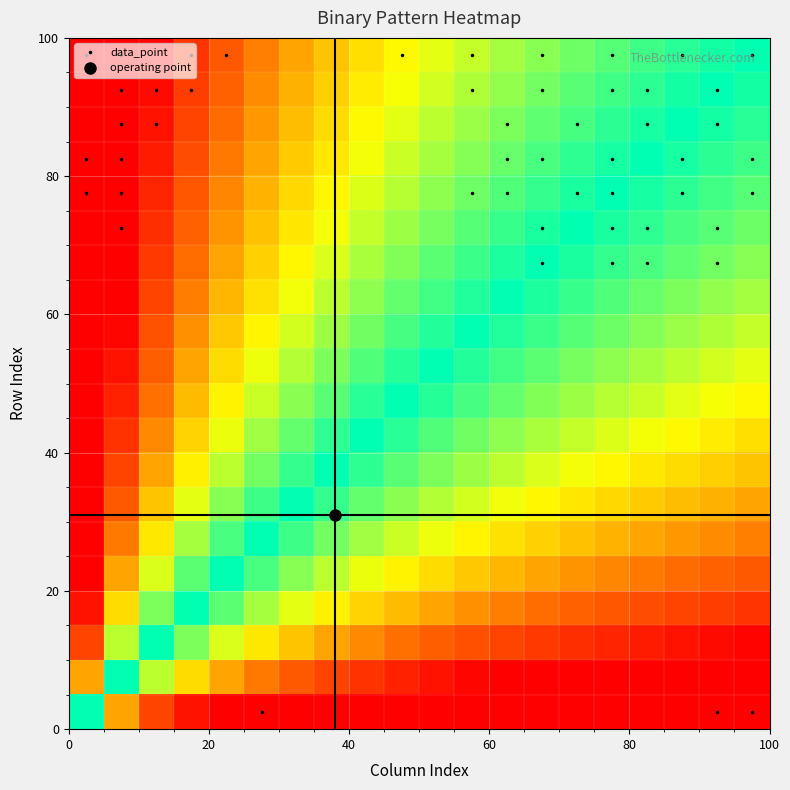

What is the maximum value shown in the chart?

5.3